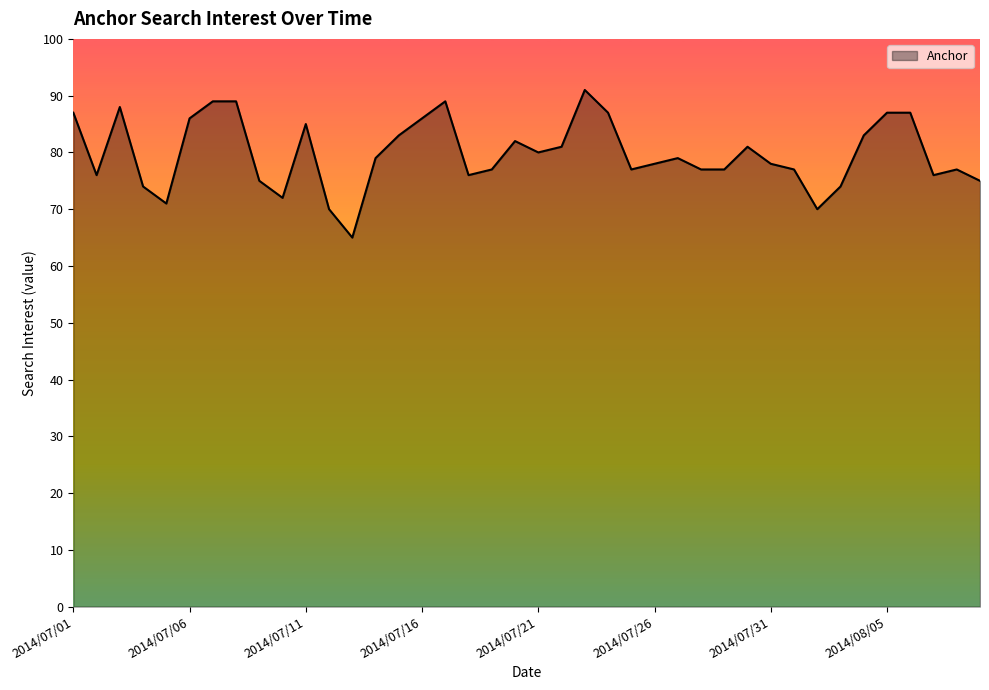

What is the minimum value shown in the chart?

65